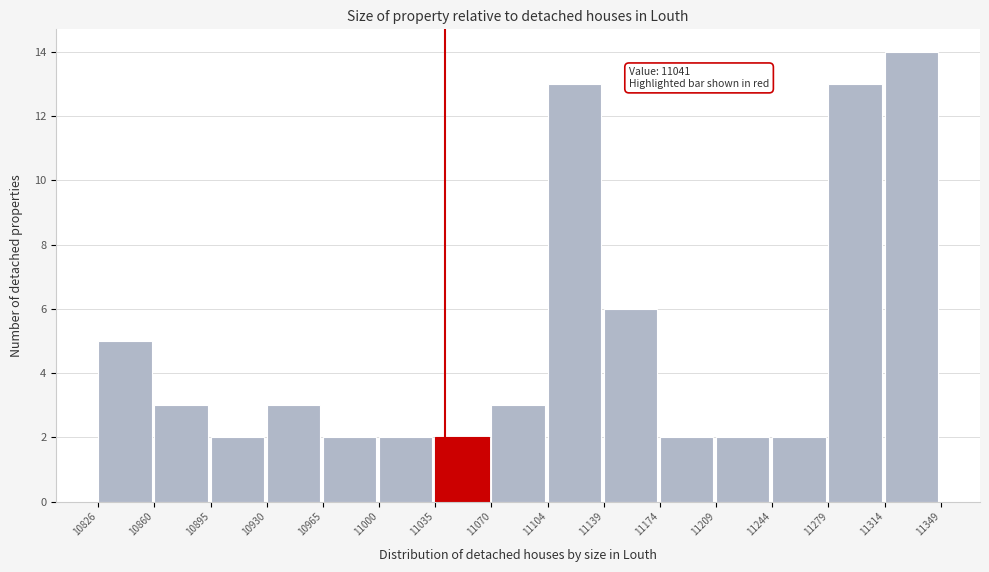

Which range on the x-axis has the tallest bar?

11314 to 11349